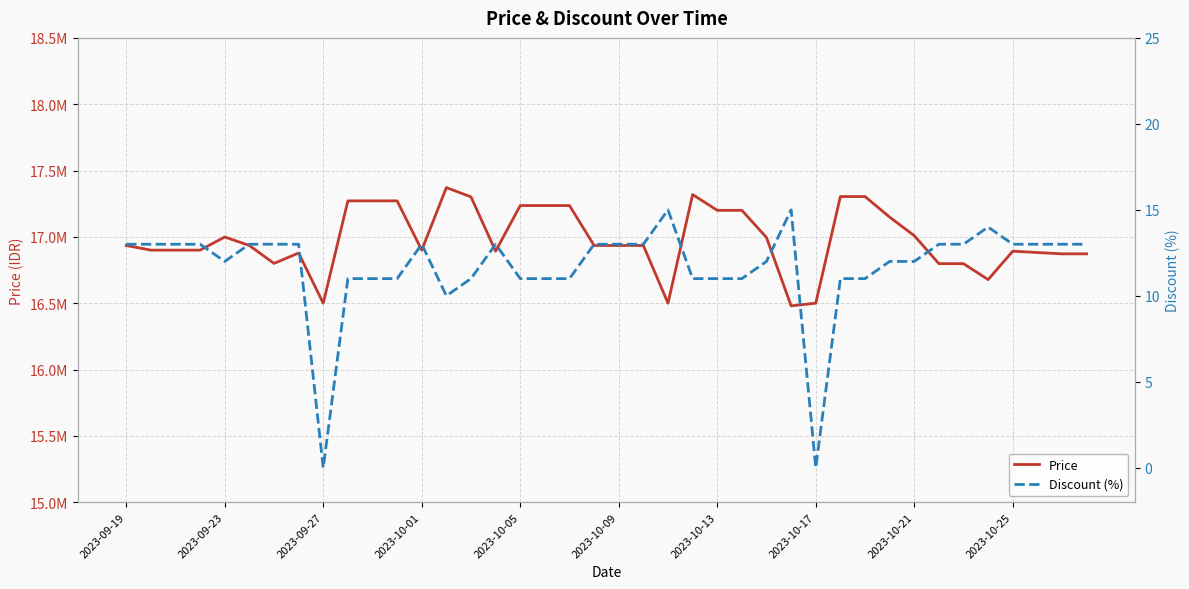

What is the sum of all Discount (%) values?

468